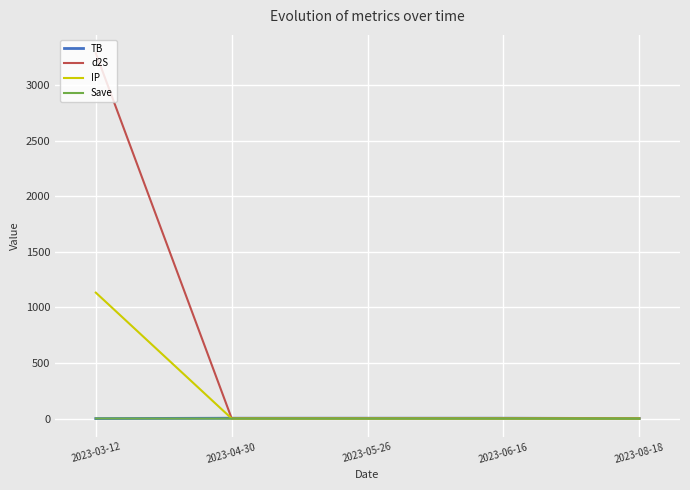

At which category is the sum across all series the highest?

2023-03-12